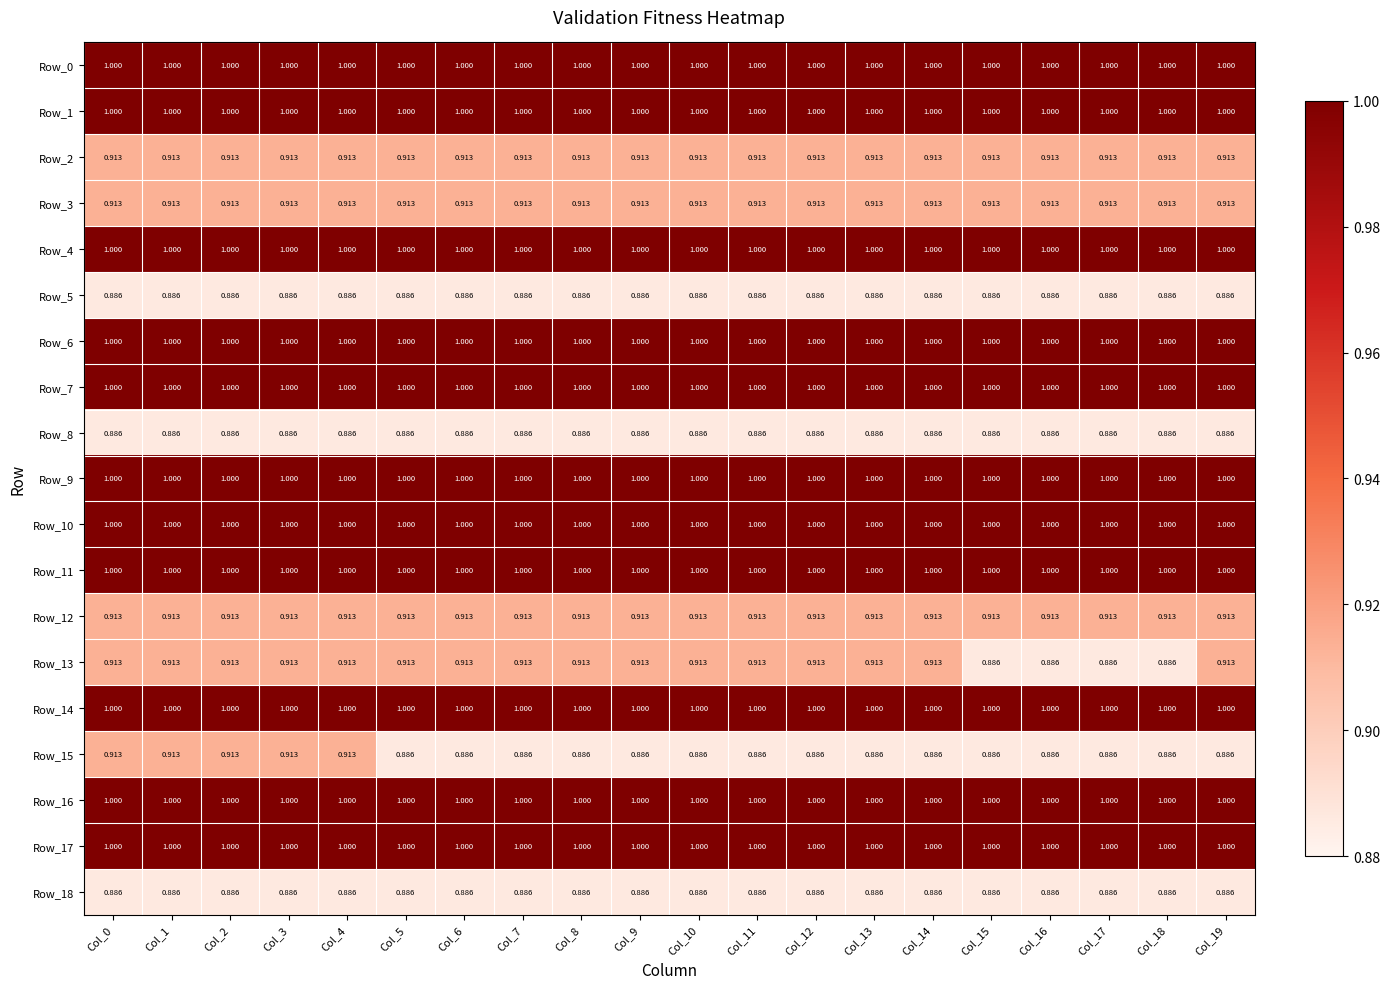

Is the value of Row_2 at Col_11 greater than the value of Row_8 at Col_5?

Yes